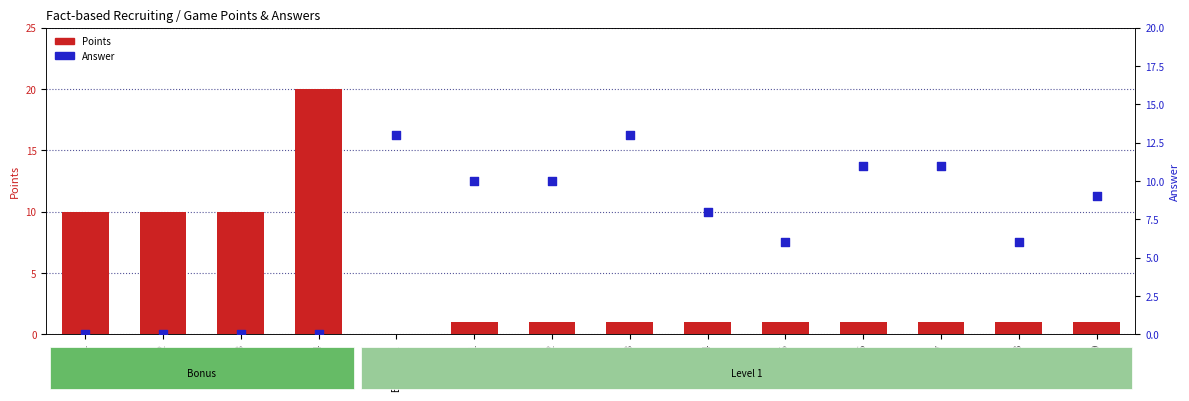

Which series contains the highest Y value?

Points